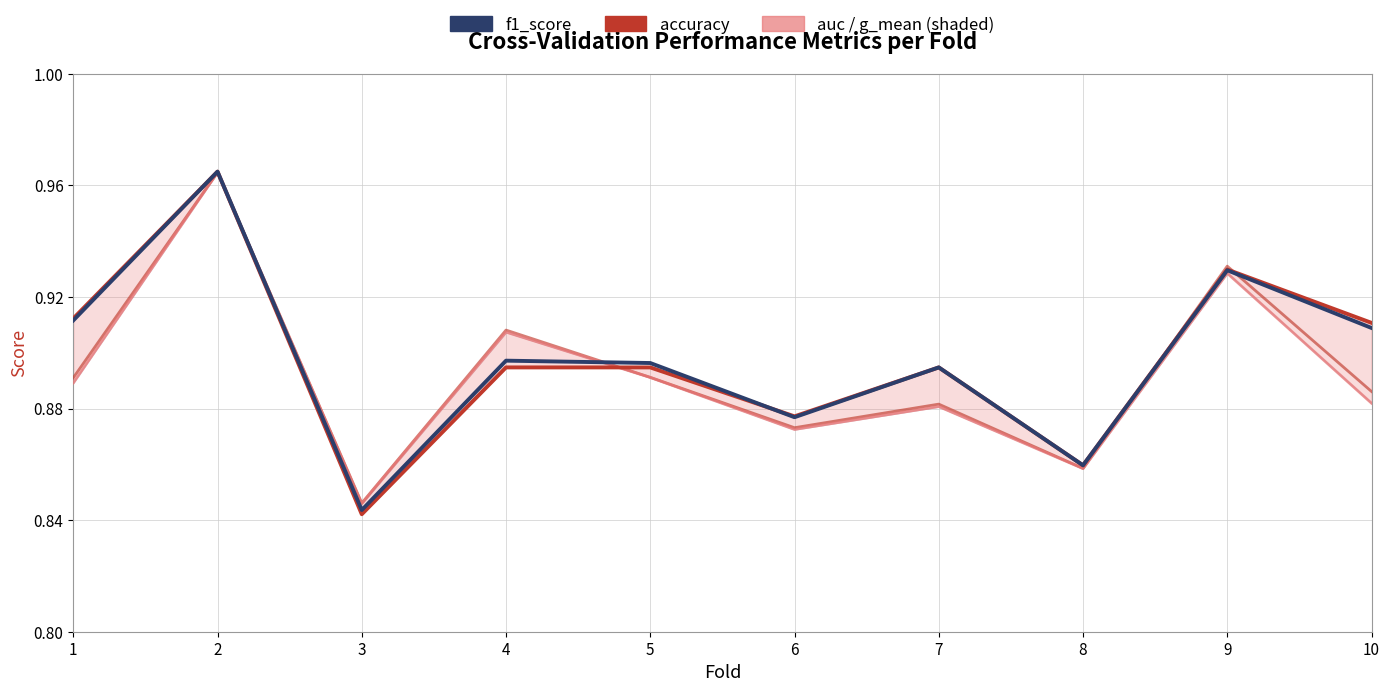

What is the difference between the second highest and second lowest values in the accuracy series?

0.1